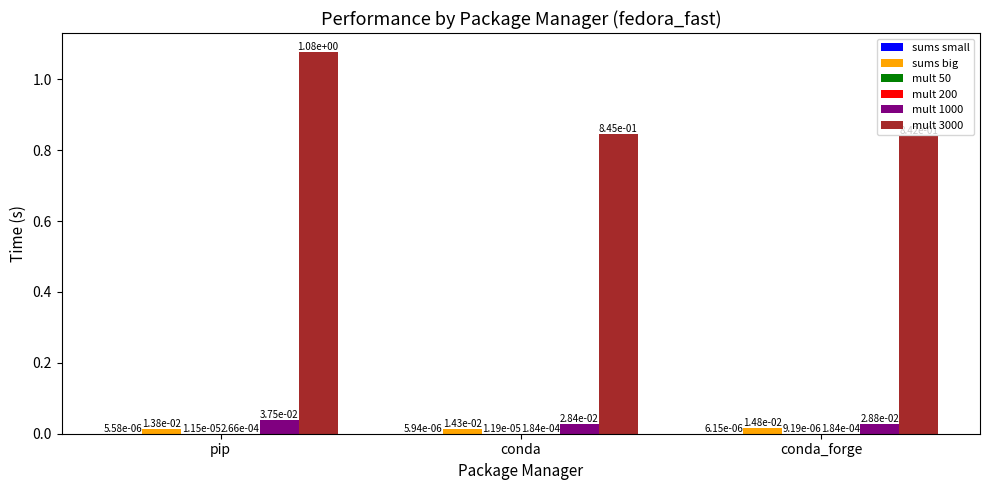

At which label does mult 3000 reach its peak?

pip